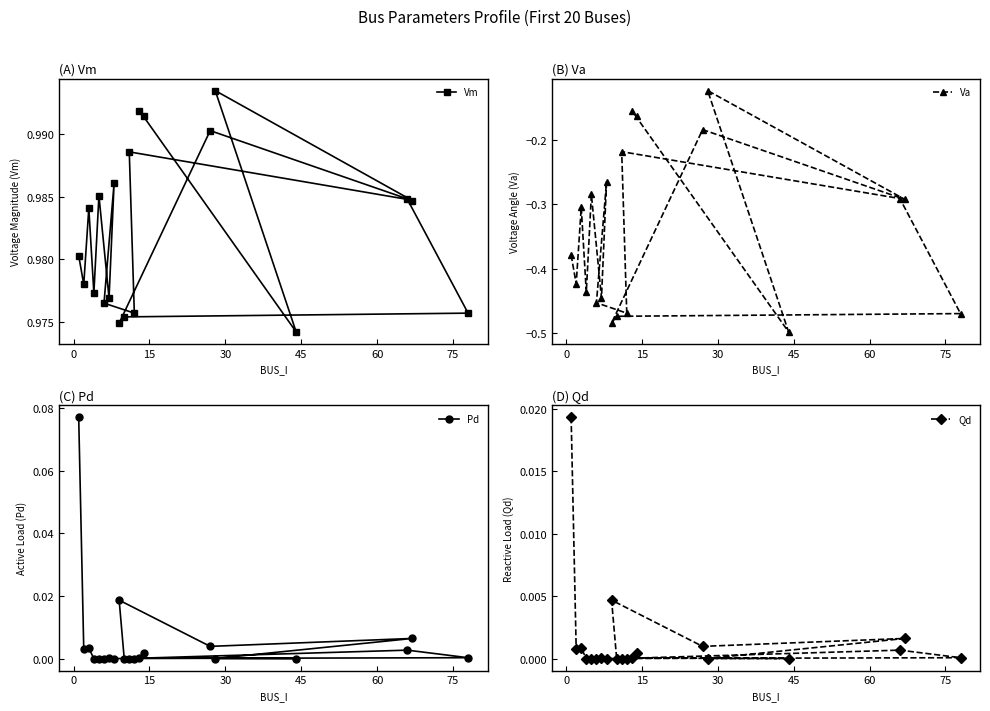

Is it true that Qd equals 0.0 at 45?

False